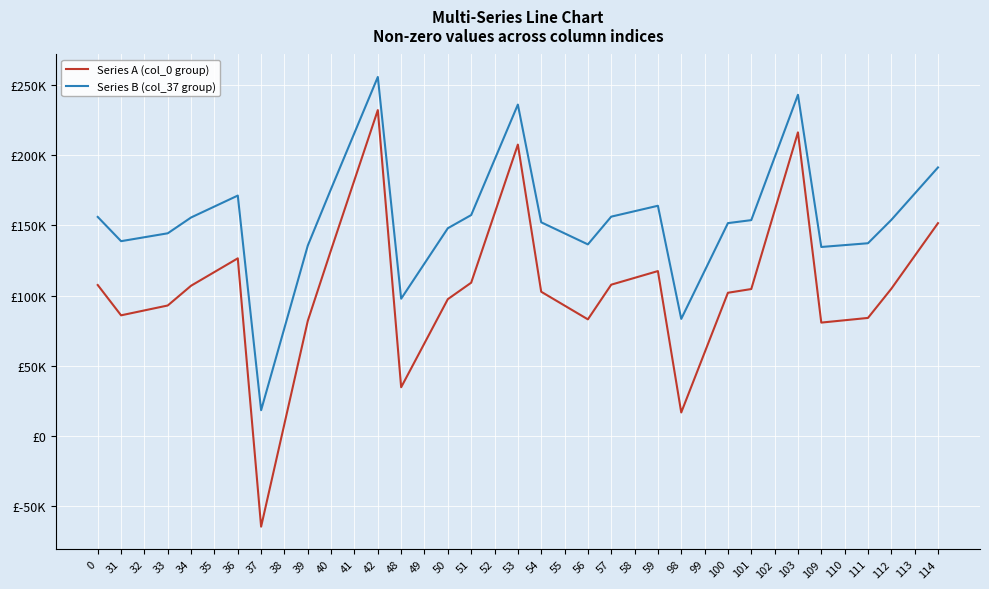

Is it true that Series A (col_0 group) equals 174009.7 at 101?

False